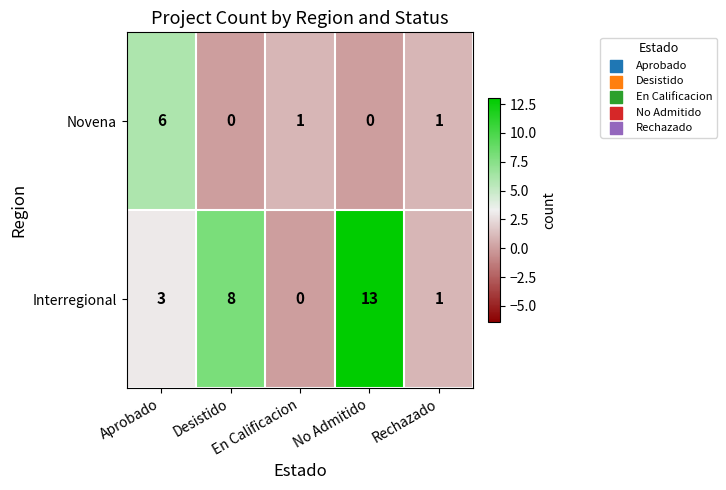

How many series are shown in this chart?

2